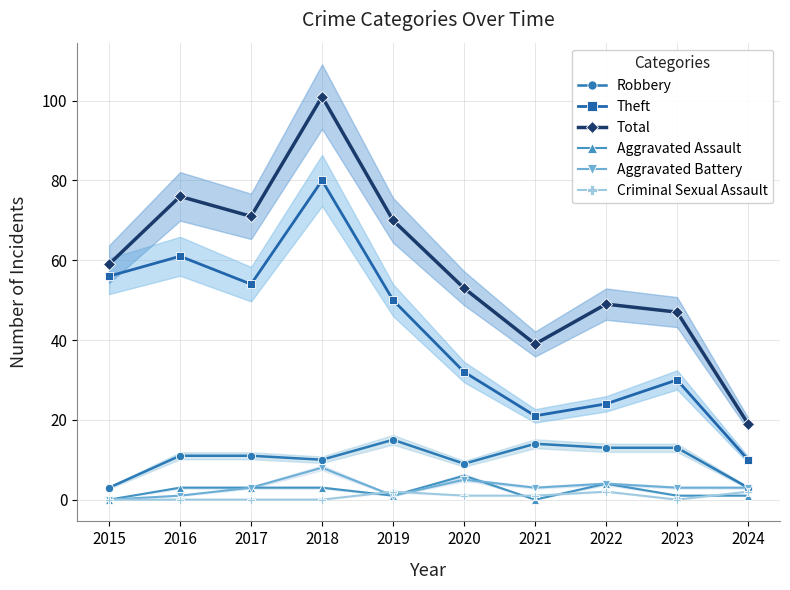

Which has a higher value, 2015 or 2016?

2016